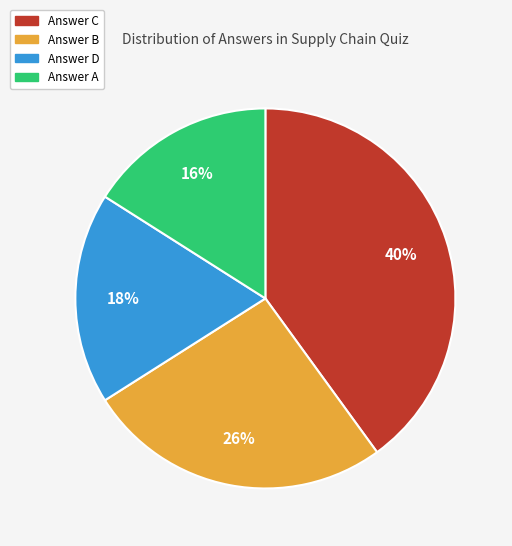

True or false: Answer B accounts for 31% of the total.

False